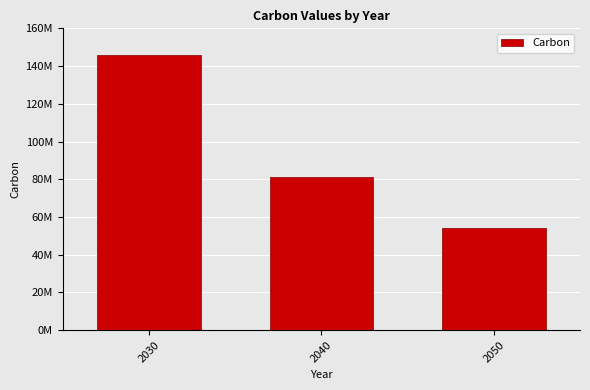

Reading left to right, extract all data points from this chart.

146000000	81000000	54000000